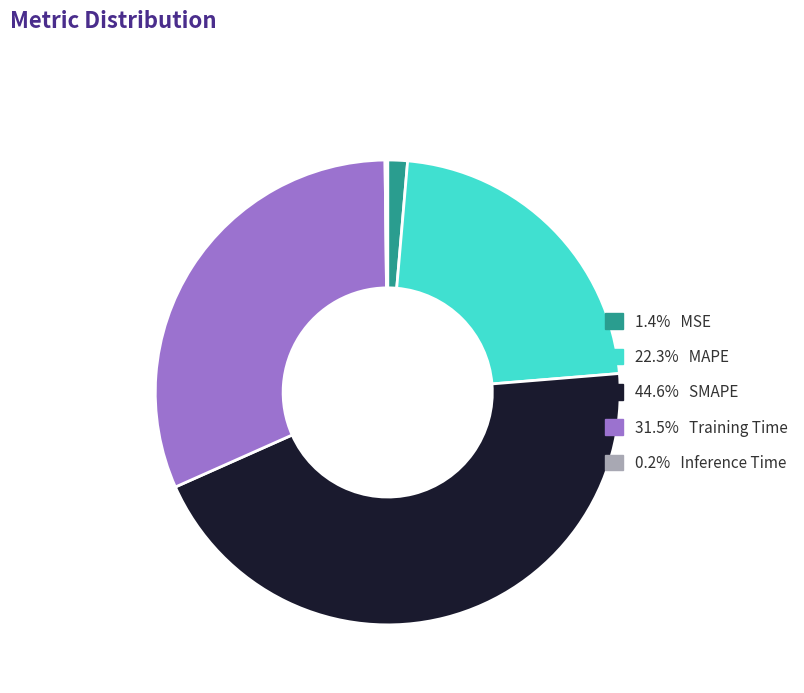

Is there any slice that represents more than half of the pie?

No